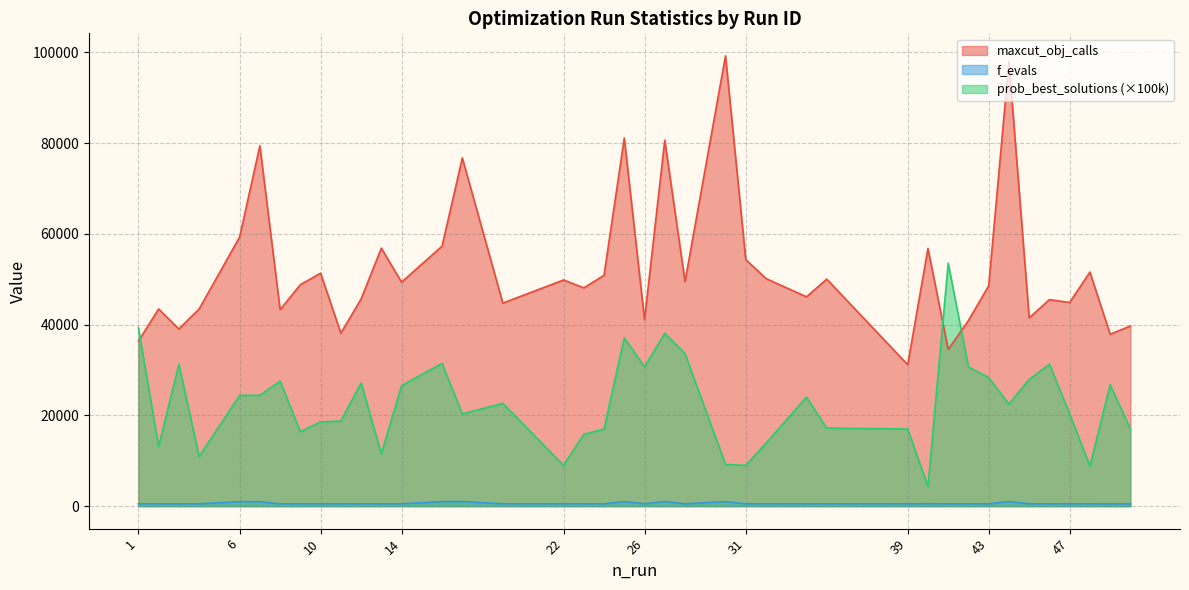

True or false: prob_best_solutions_scaled and f_evals cross at least once.

False